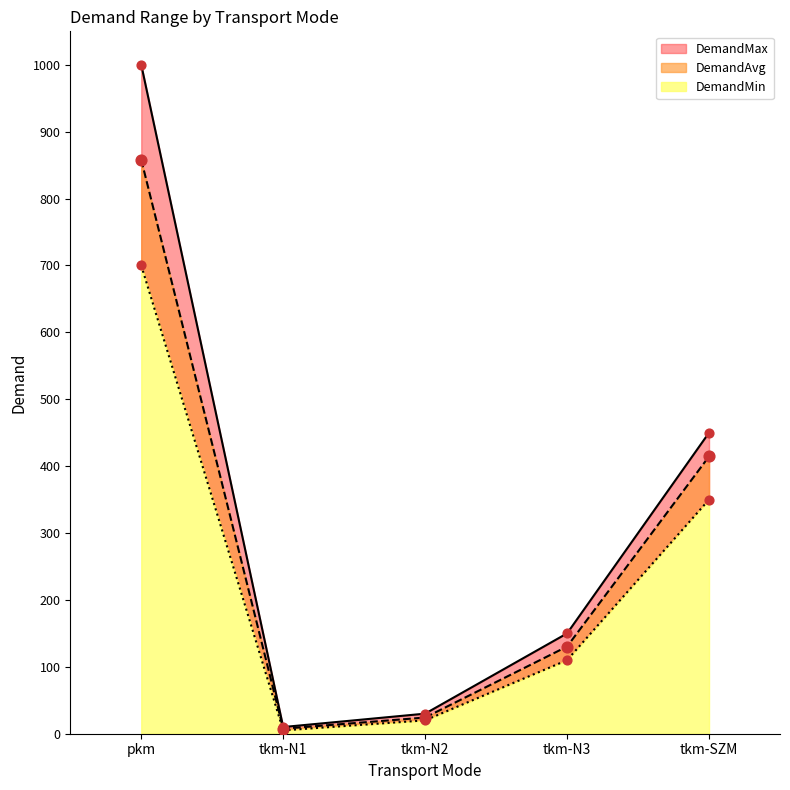

At how many categories does at least one series exceed 516?

1